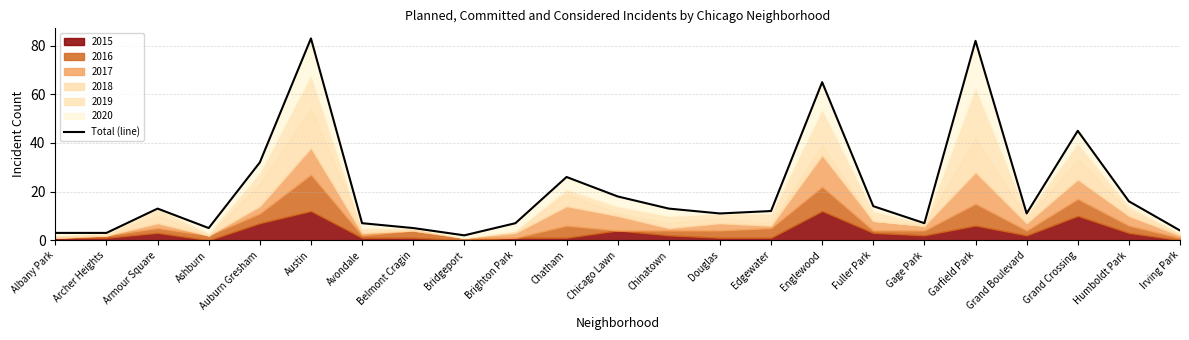

What is the value of the 16th point from the left?

65